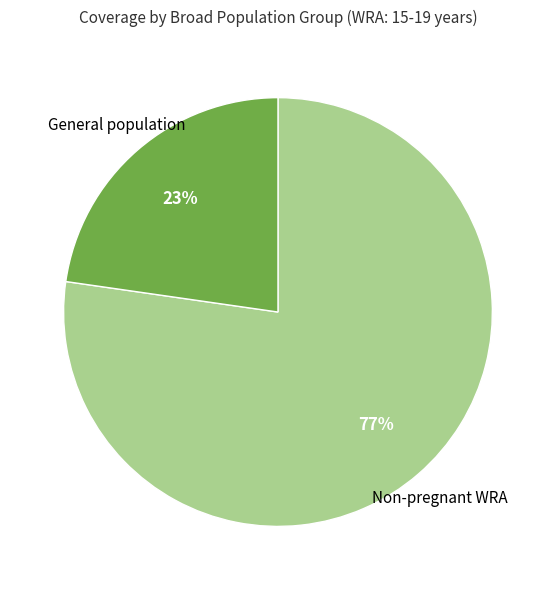

To the nearest percent, what is the average slice percentage?

50%